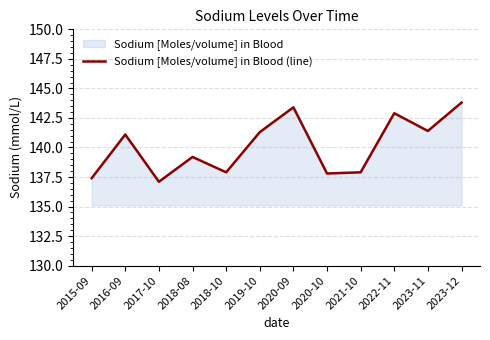

What value does the data have at 2022-11?

142.9